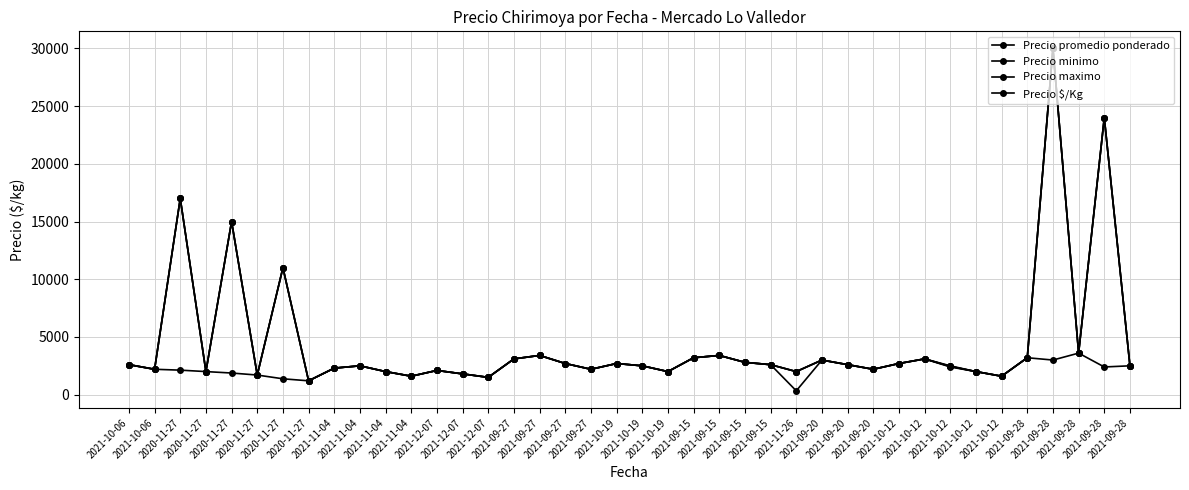

List the series in order of their peak value, lowest first.

Precio $/Kg, Precio promedio ponderado, Precio minimo, Precio maximo